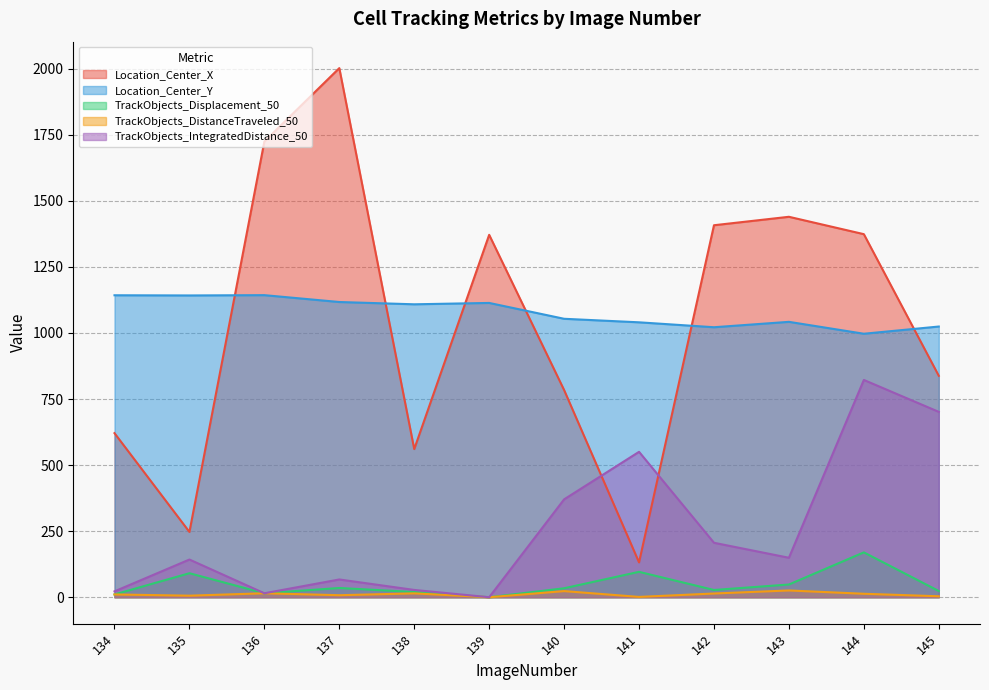

True or false: TrackObjects_IntegratedDistance_50 has a value of 493.6 at 140.

False